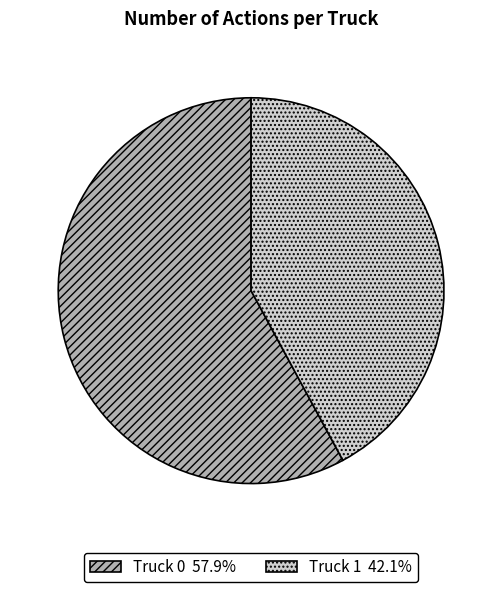

How many slices are in this pie chart?

2